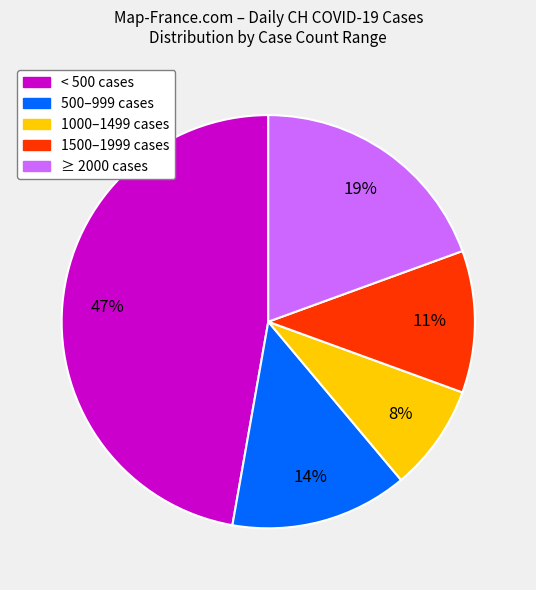

Is there a majority slice in this chart?

No